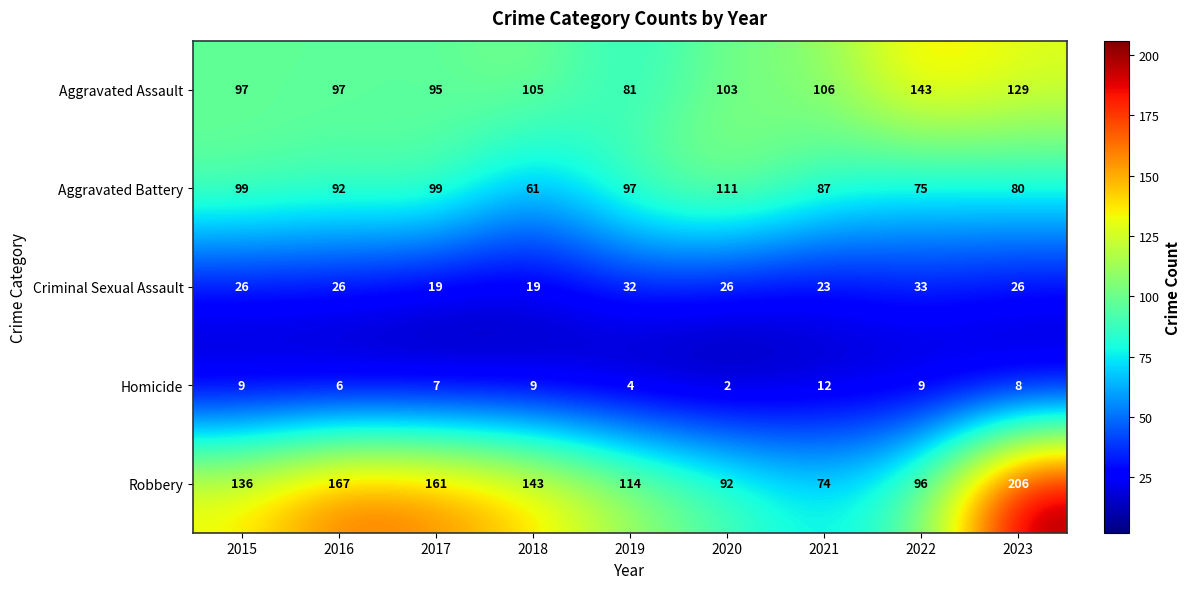

How many data points in Criminal Sexual Assault are less than 26?

3